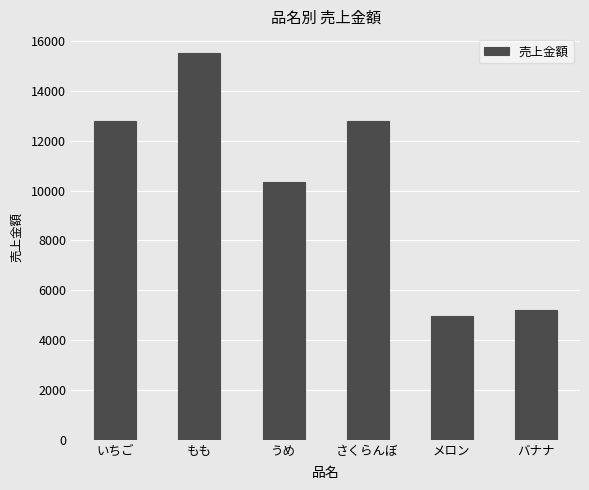

What is the minimum value shown in the chart?

4950